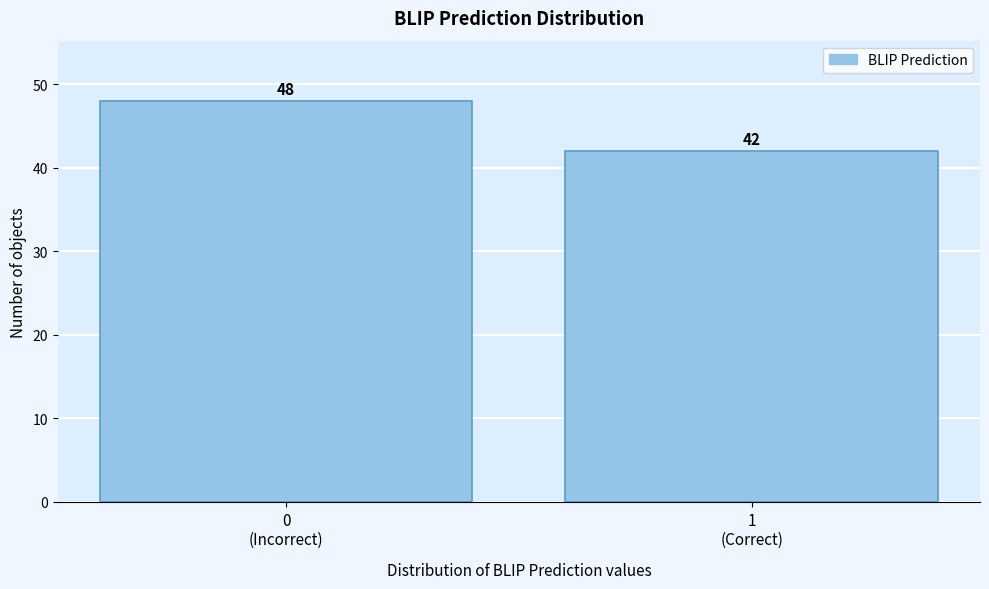

Reading left to right, transcribe all the data shown in this chart.

48	42